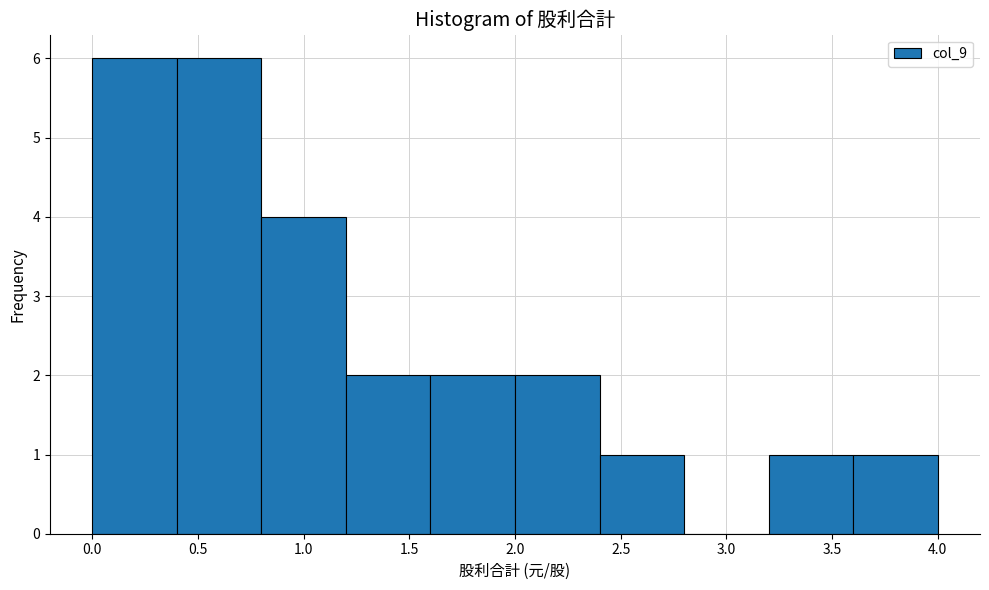

How tall is the bar that spans 1.2 to 1.6 on the x-axis? The values are not printed on the chart, so give them approximately, as read against the axis.

2